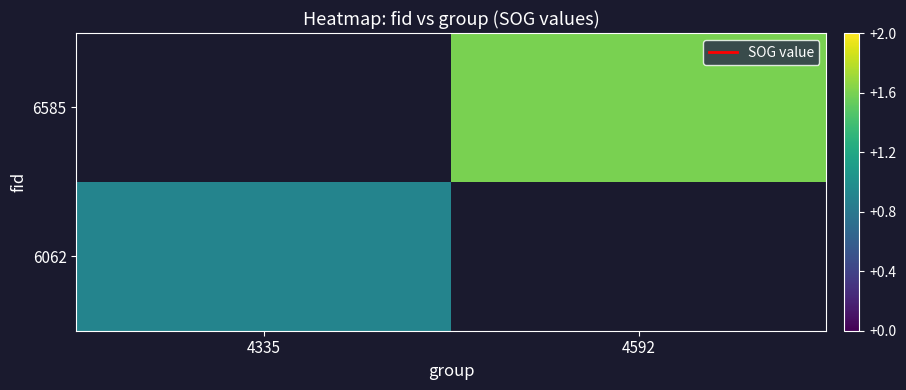

Between 4592 and 4335, which is larger?

4335